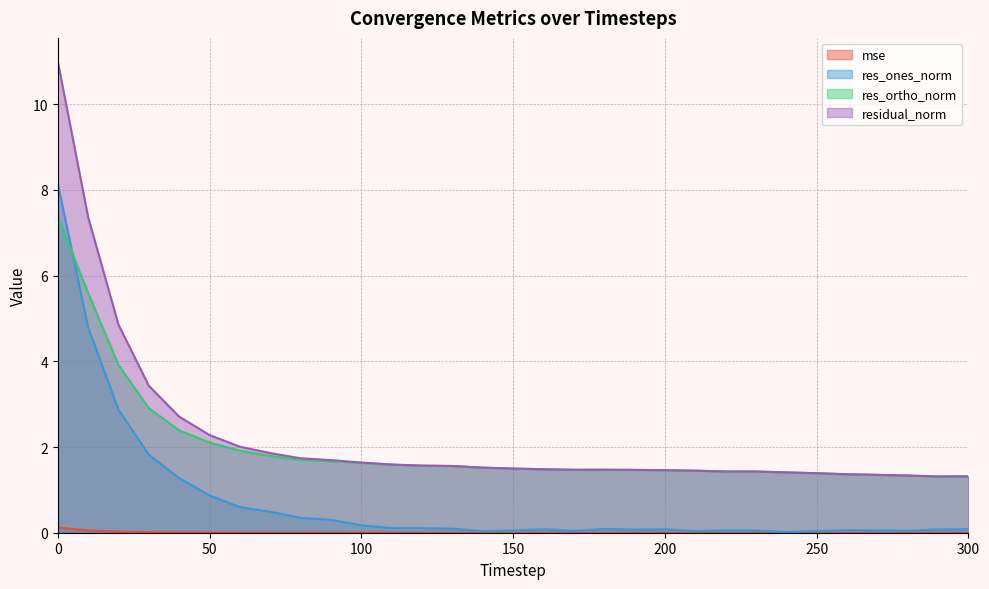

Which series has the largest total across all categories?

residual_norm